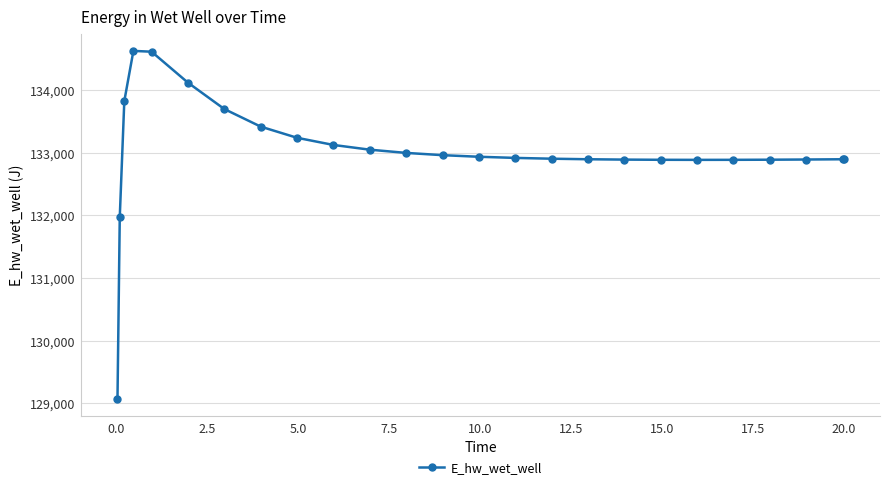

What is the smallest value displayed?

129070.4